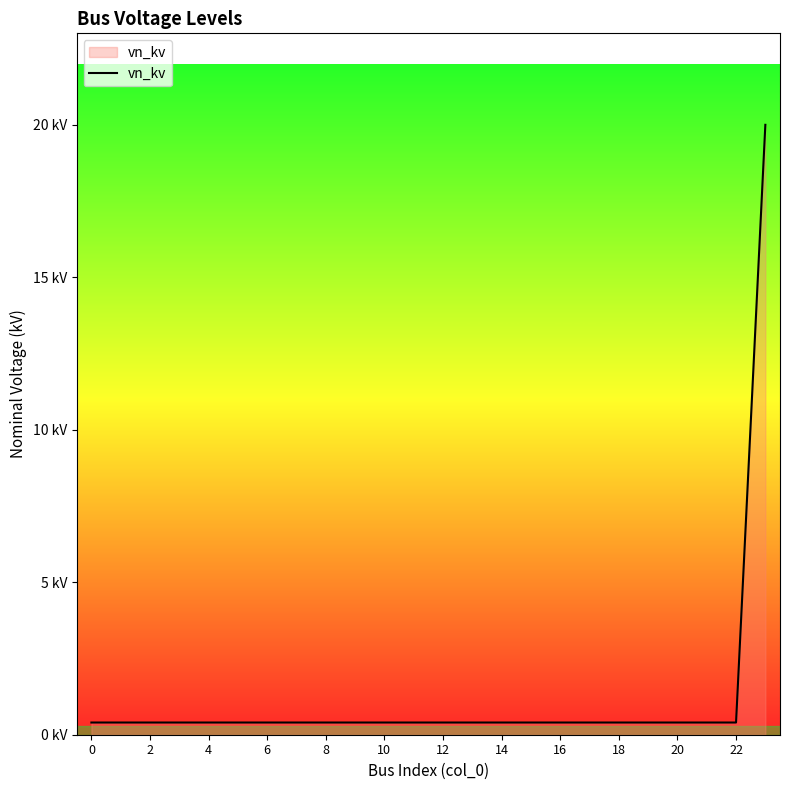

Does the chart have visible grid lines?

No